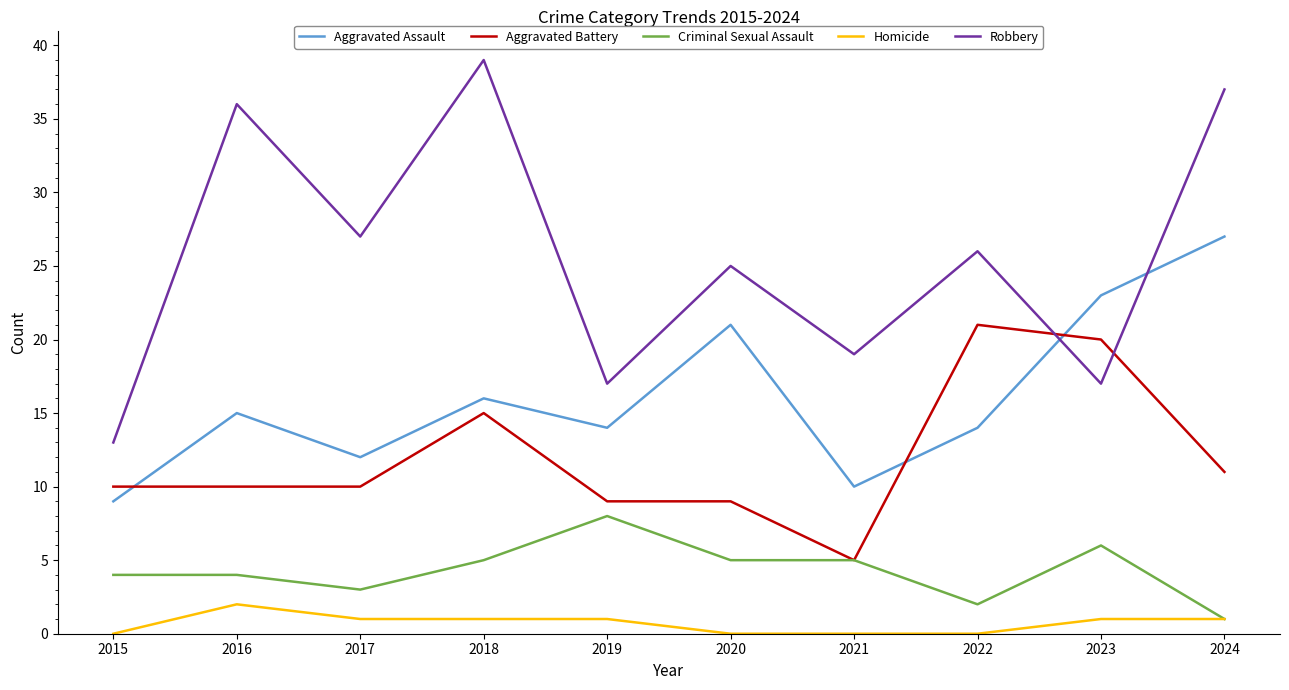

Which series has the largest total across all categories?

Robbery